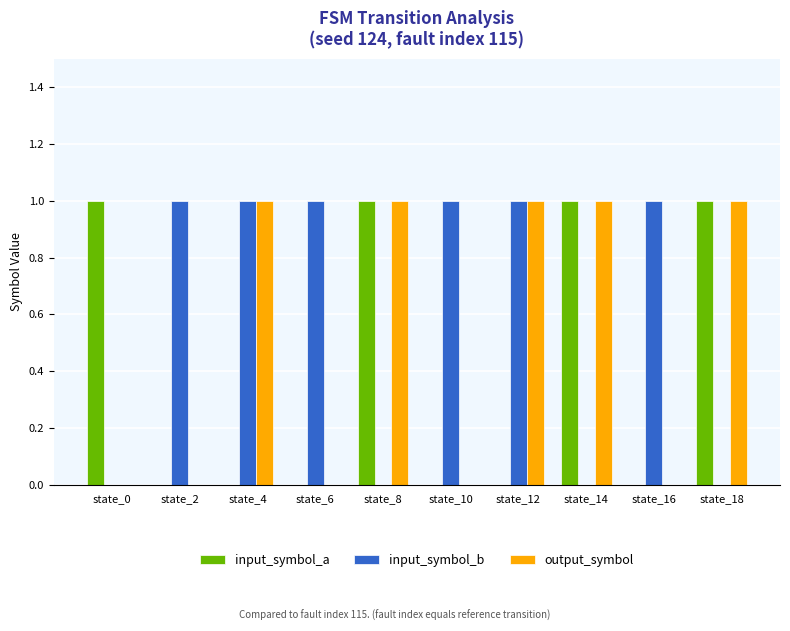

How many series are shown in this chart?

3